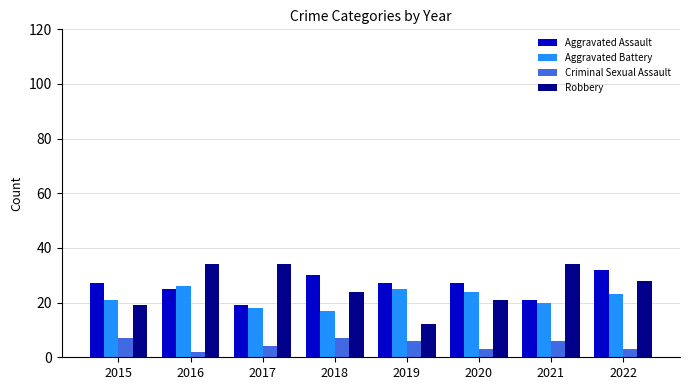

At which label does Aggravated Battery first exceed 23?

2016